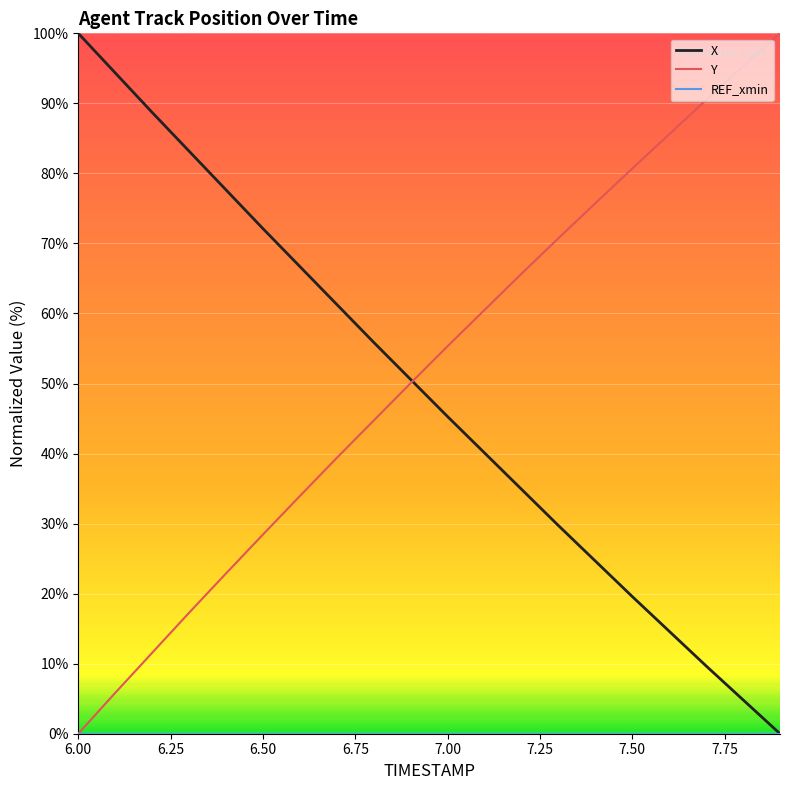

What is the greatest value displayed?

100.0